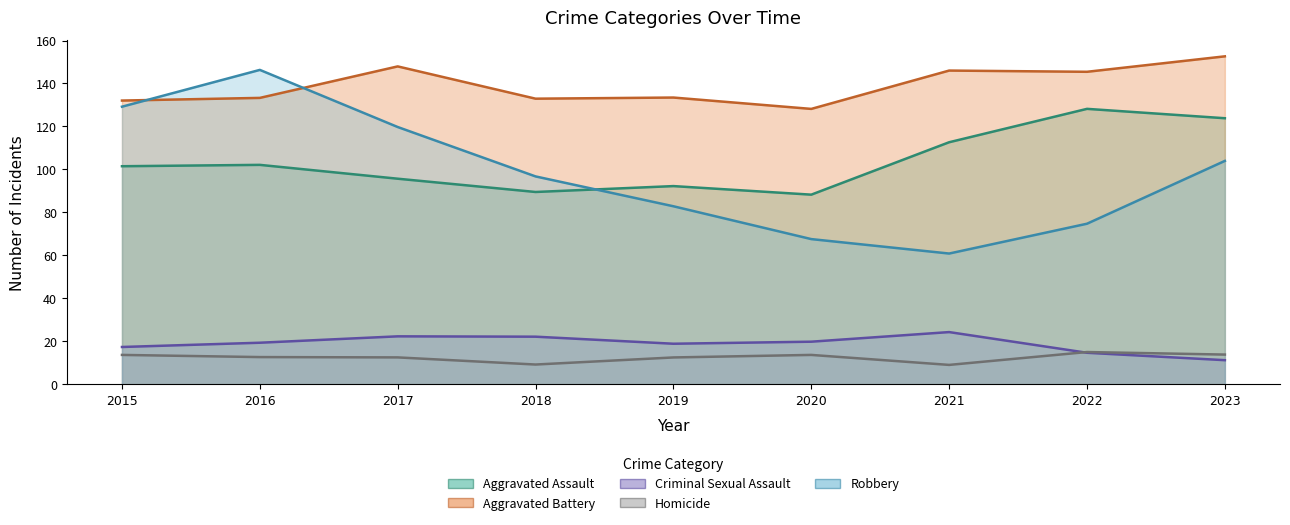

What is the value of the Homicide point at the 3rd from the left?

14